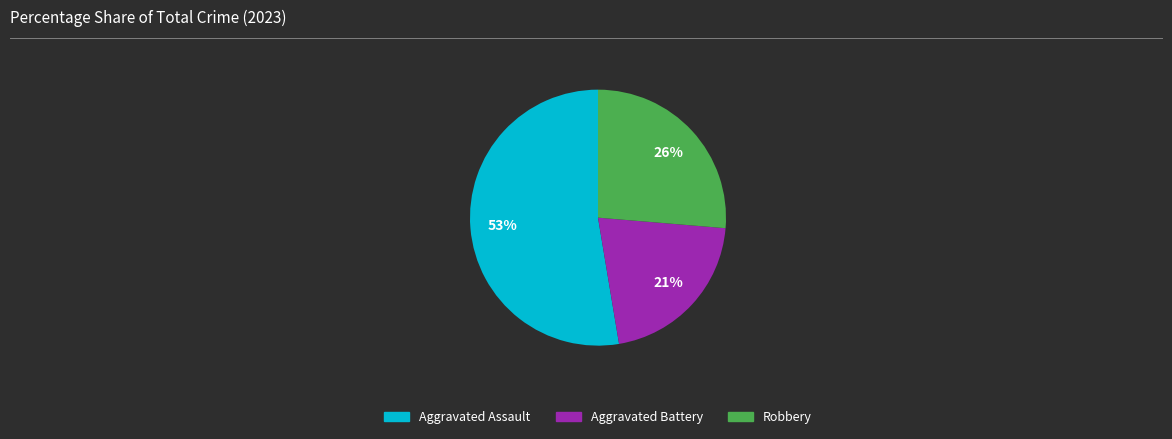

Is there any slice that represents more than half of the pie?

Yes